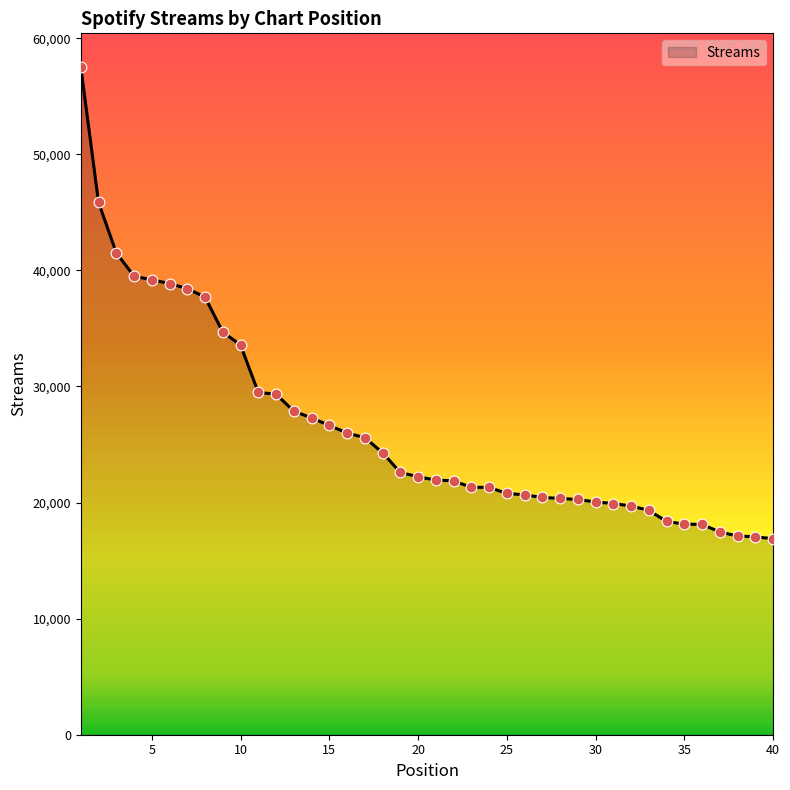

What is the difference between the maximum and minimum values?

40660